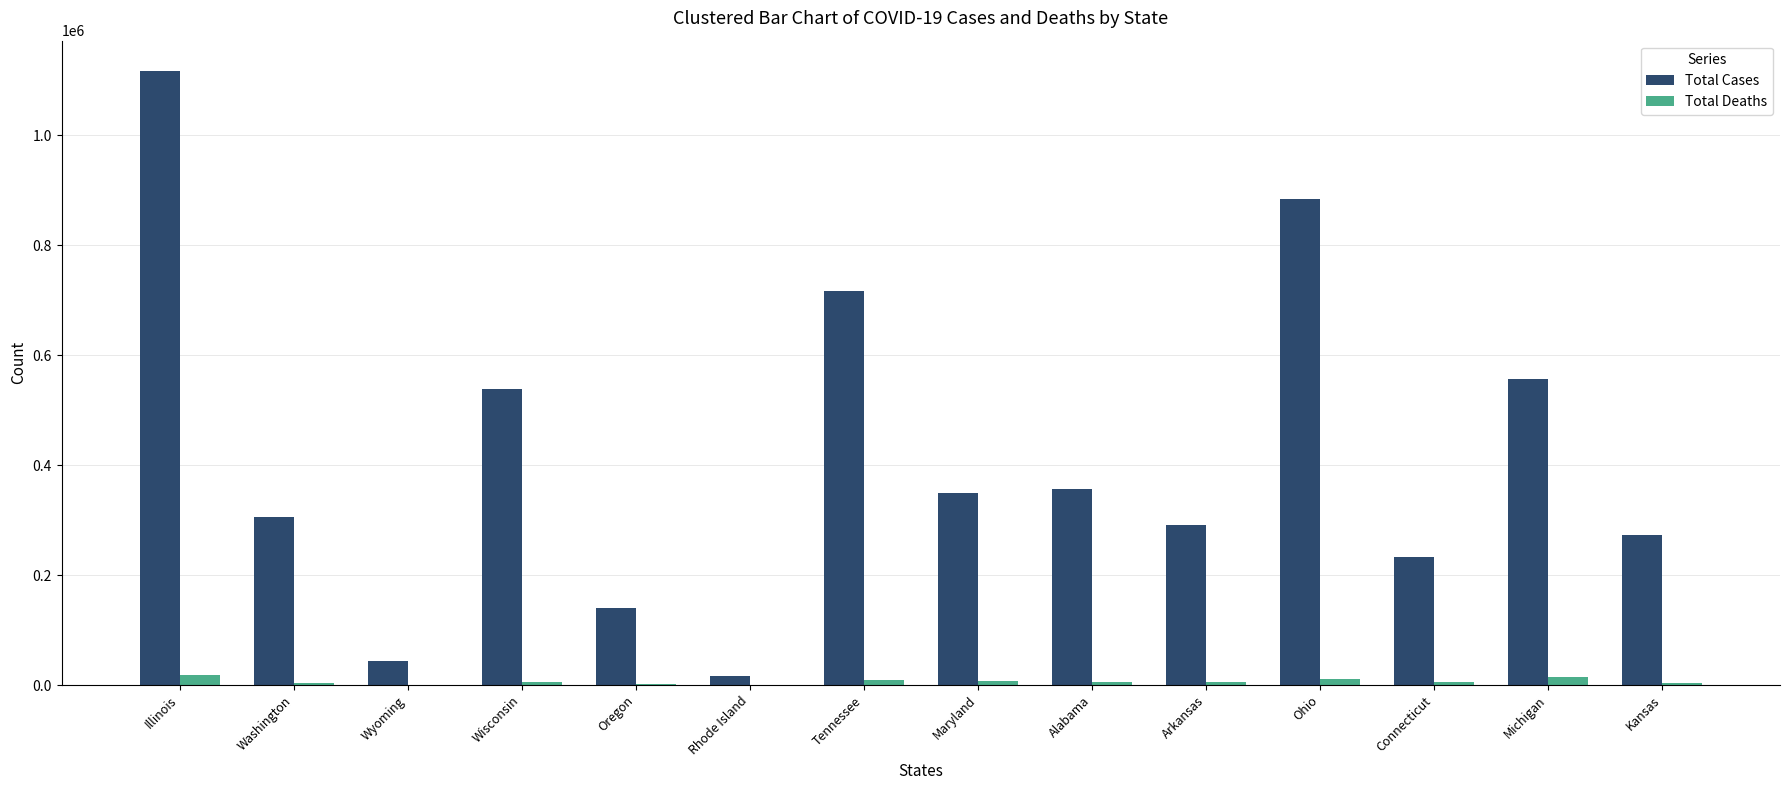

What is the sum of all Total Cases values?

5821779